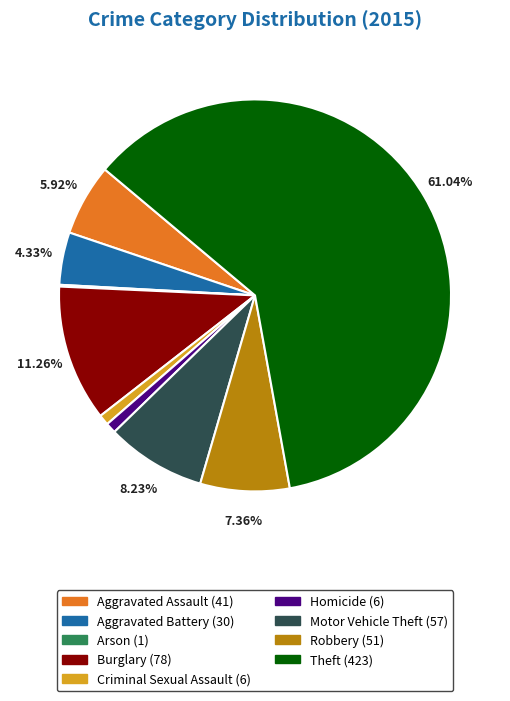

To the nearest percent, what portion does Criminal Sexual Assault represent?

1%